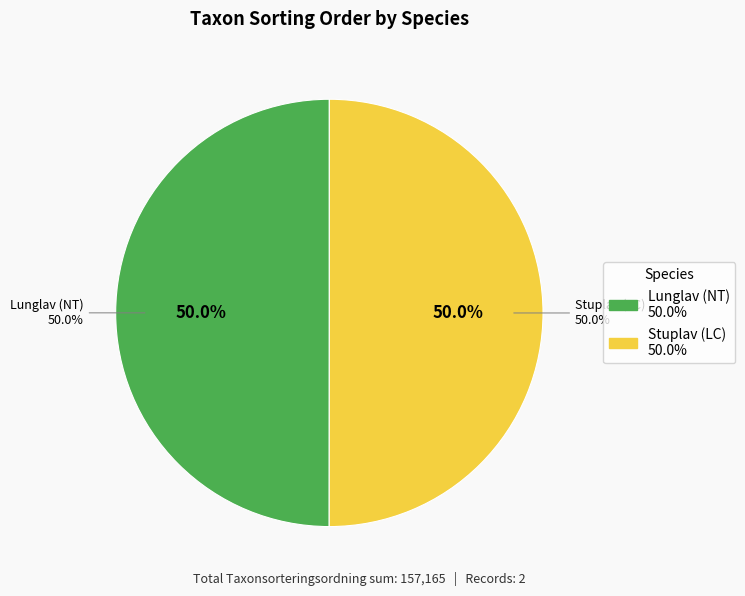

What percentage is the Stuplav (LC) slice, to the nearest percent?

50%